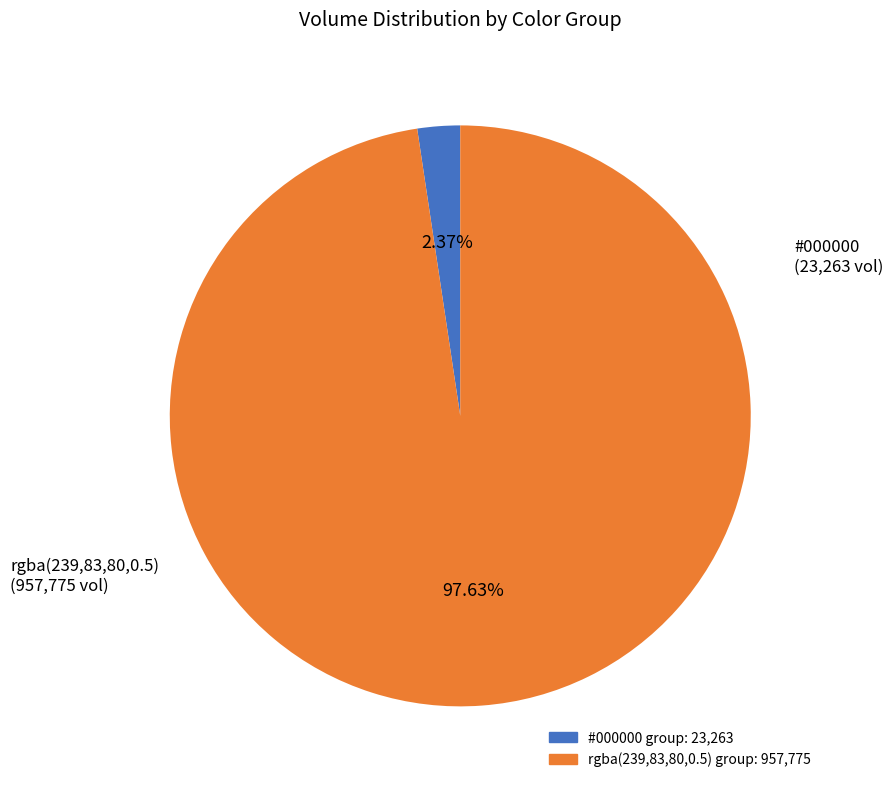

Is there a majority slice in this chart?

Yes